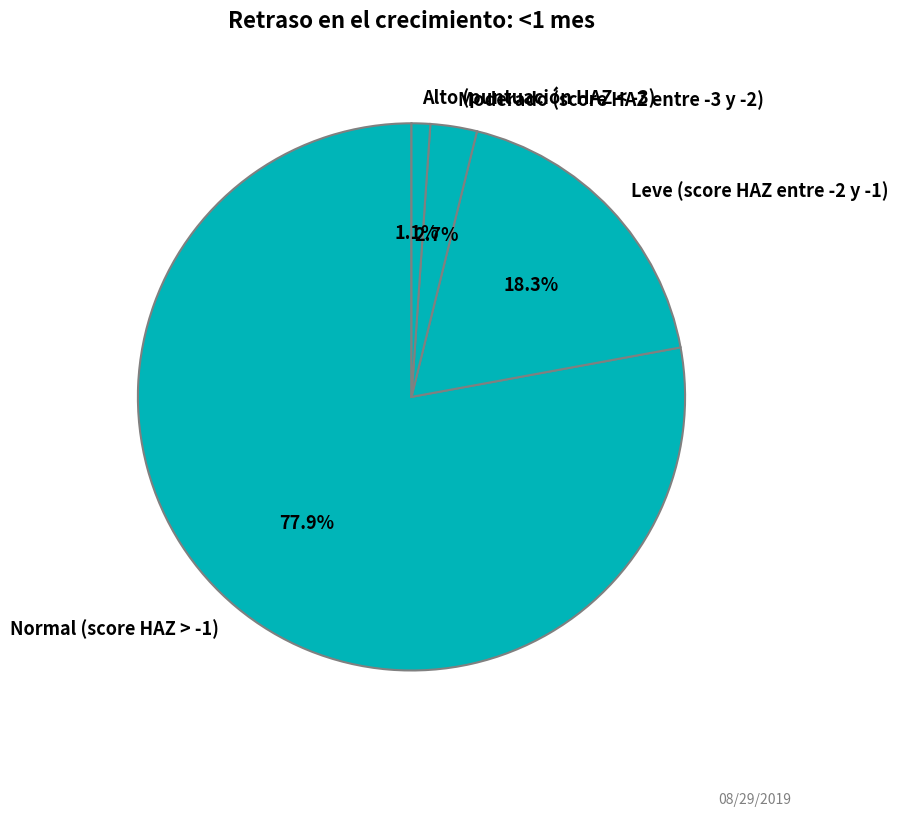

Which slice is the smallest?

Alto (puntuación HAZ < -3)